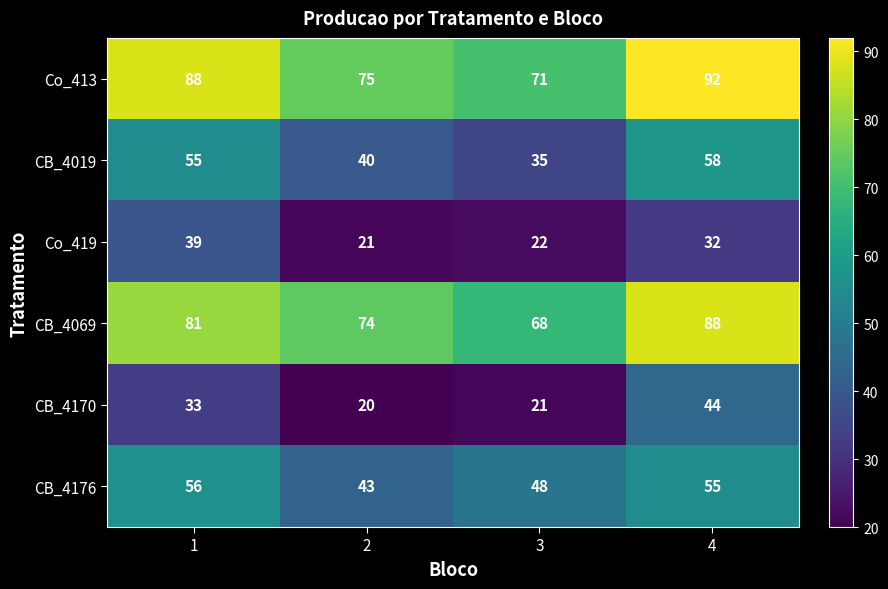

Where is CB_4176 nearest to the value 49?

3